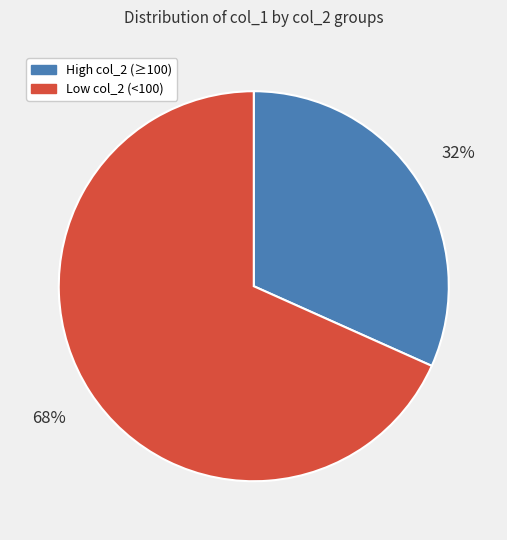

How many segments does this pie chart have?

2